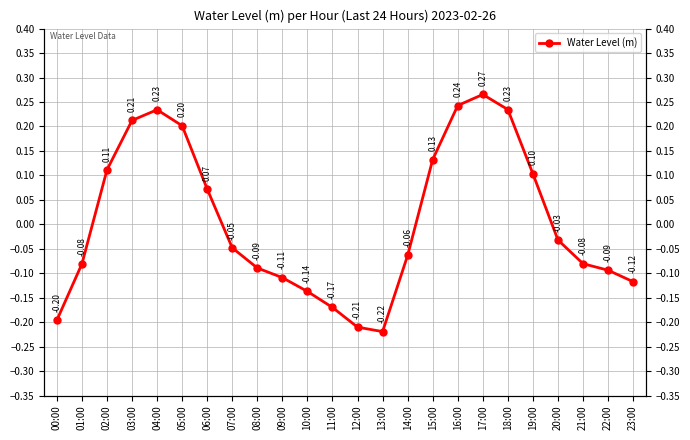

Does the chart display data point markers on the line(s)?

Yes